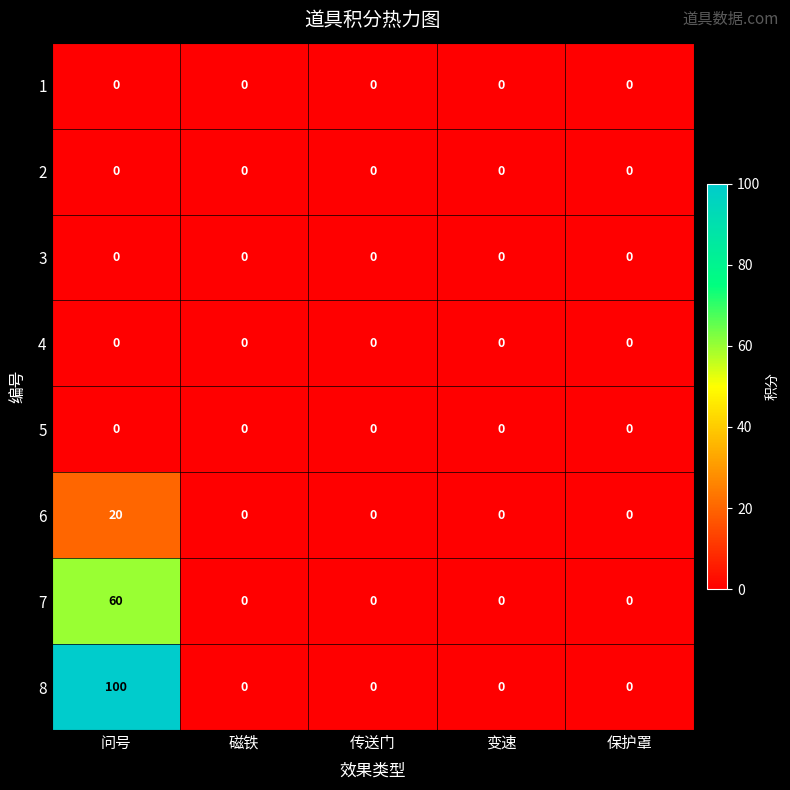

Which series has the largest total across all categories?

8